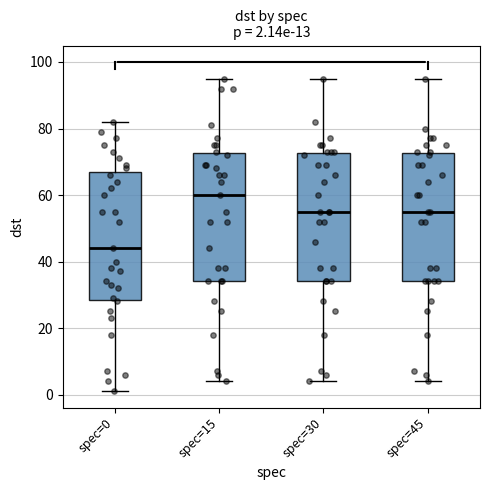

Which box's median line is the lowest?

spec=0